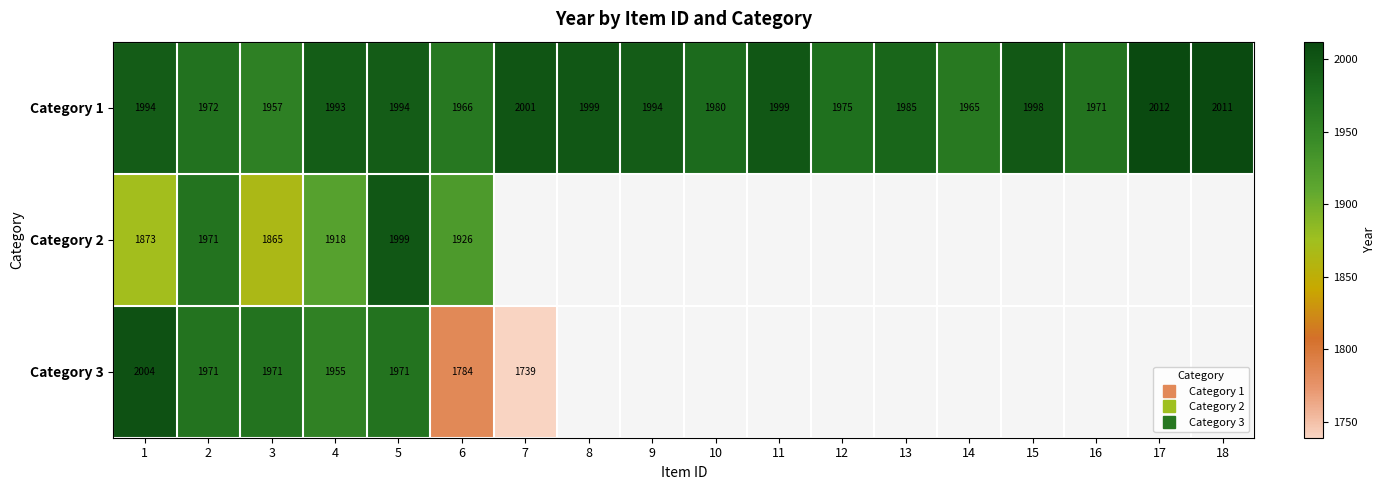

Which has a higher value, 17 or 13?

17